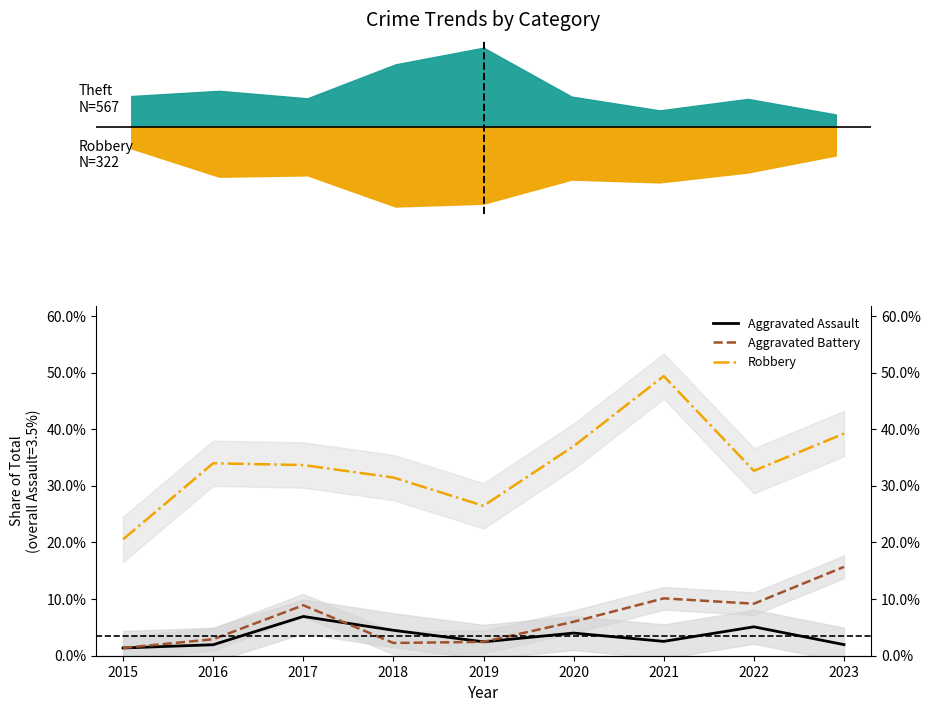

What is the value of the Robbery point at the 3rd from the left?

0.3